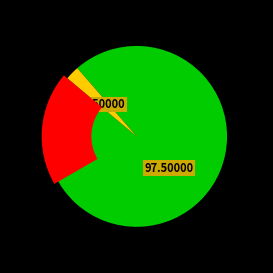

Is there any slice that represents more than half of the pie?

Yes